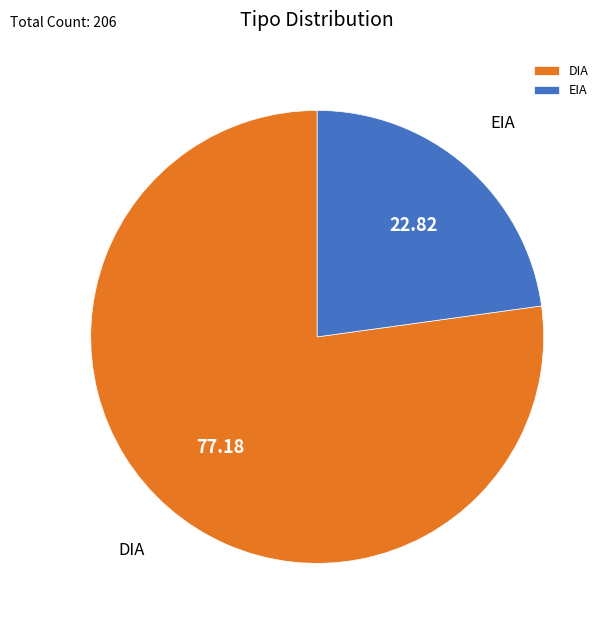

What is the ratio of the value at DIA to the value at EIA?

3.4